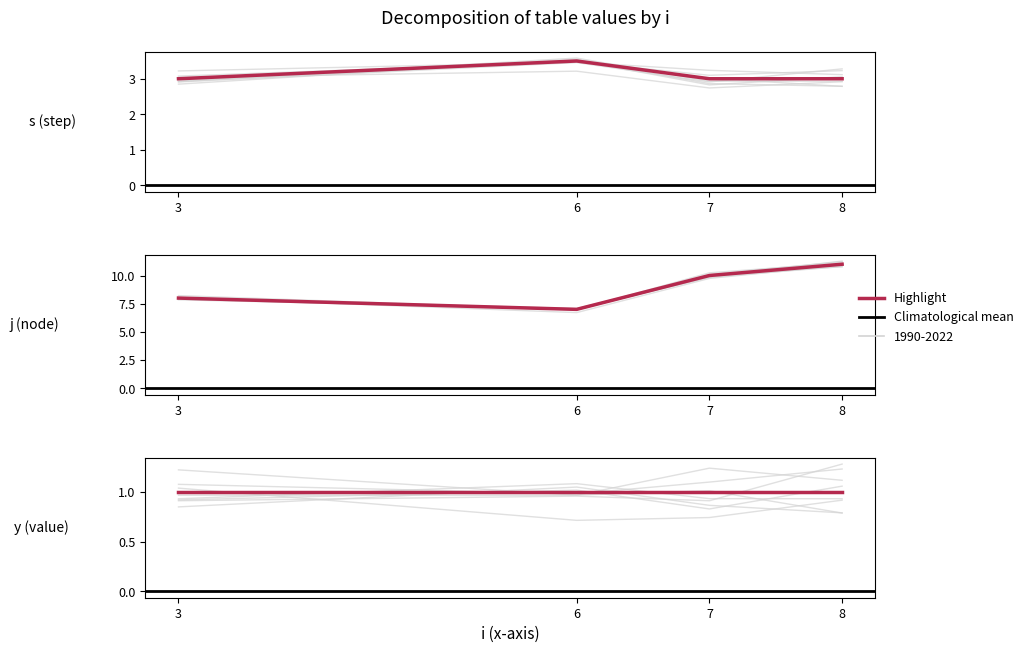

How many s values are between 2 and 4?

11